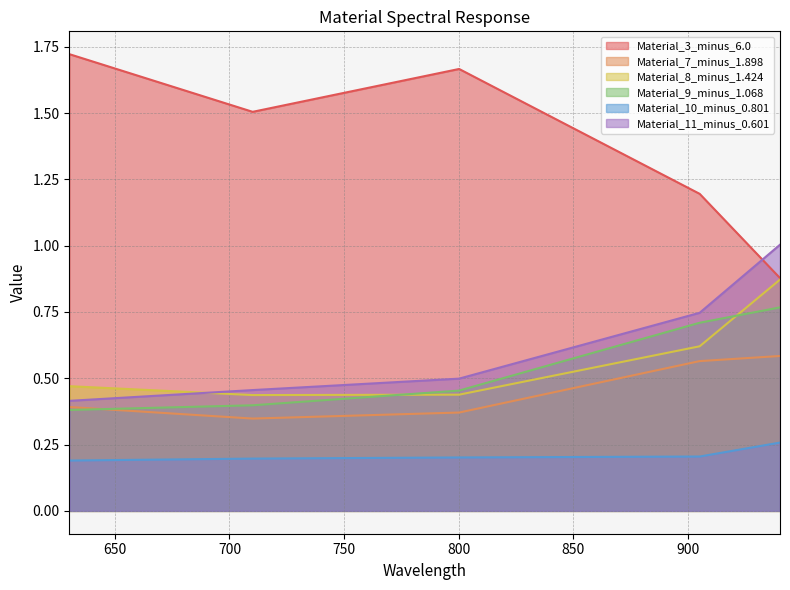

Which category has the highest value across all series?

630.188